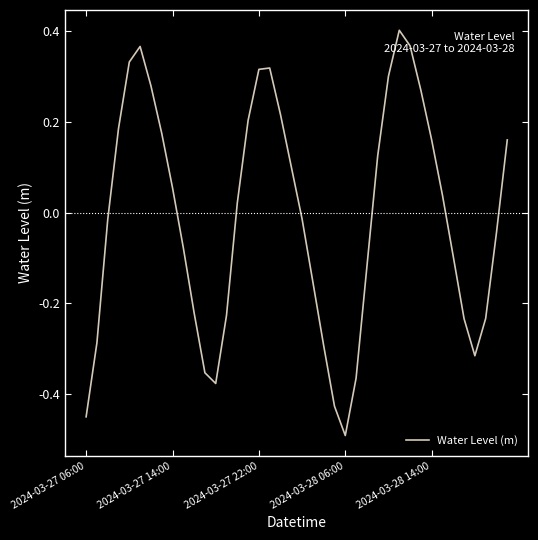

What is the smallest value displayed?

-0.5